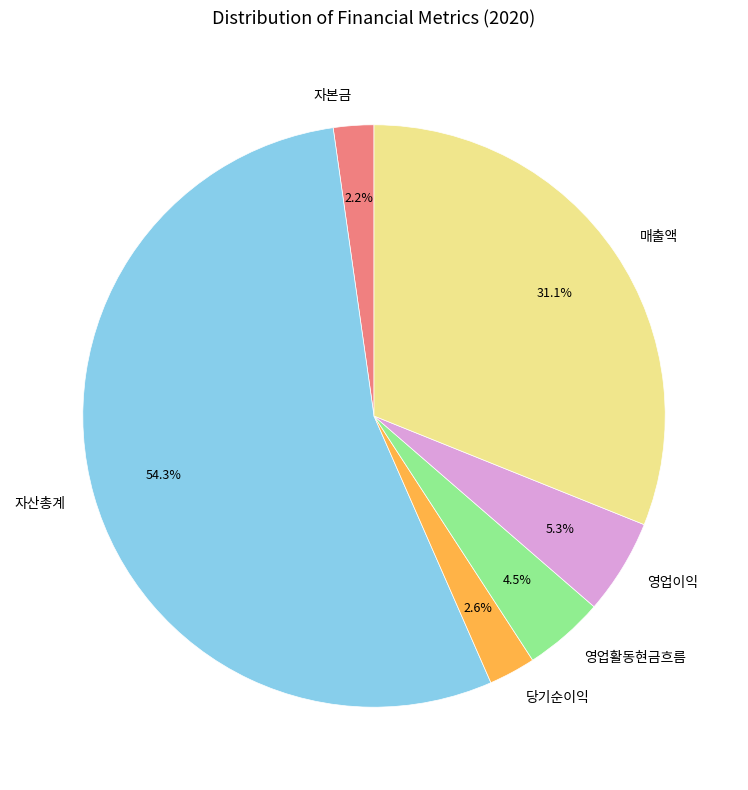

To the nearest percent, what is the combined percentage of 당기순이익 and 영업이익?

8%